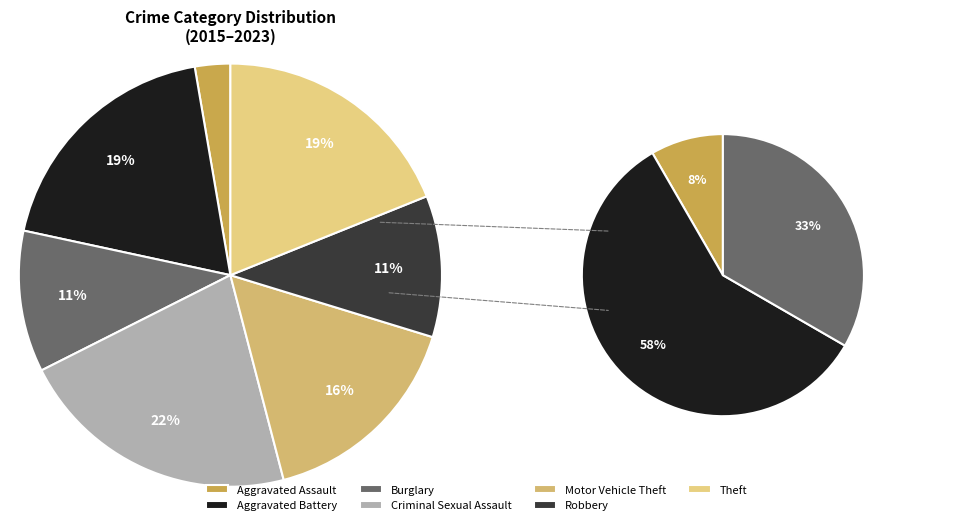

What is the smallest slice in the pie chart?

Aggravated Assault